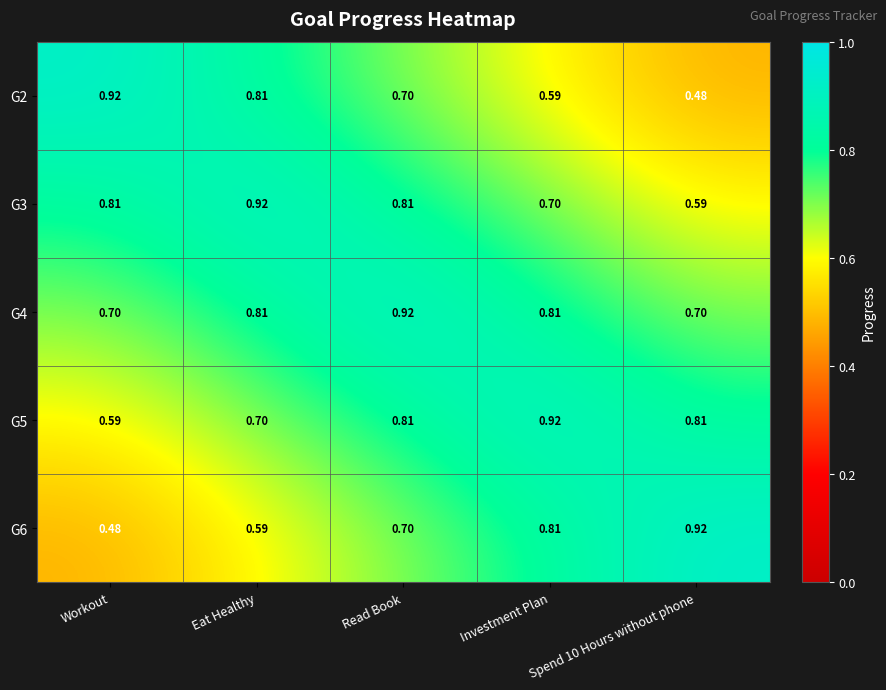

Is the value of G2 at Workout greater than the value of G5 at Workout?

Yes